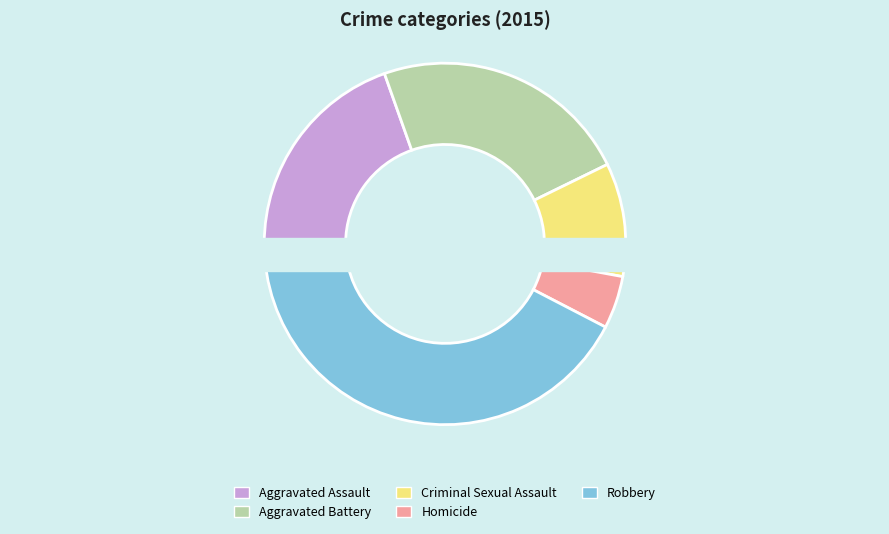

Is there any slice that represents more than half of the pie?

No